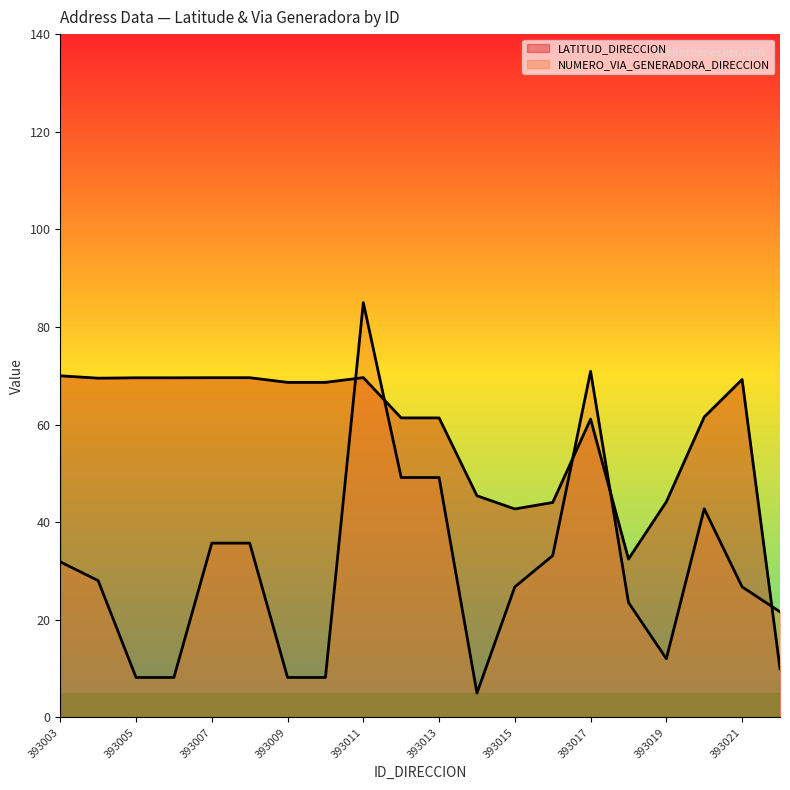

List the series in order of their overall mean, lowest first.

NUMERO_VIA_GENERADORA_DIRECCION, LATITUD_DIRECCION